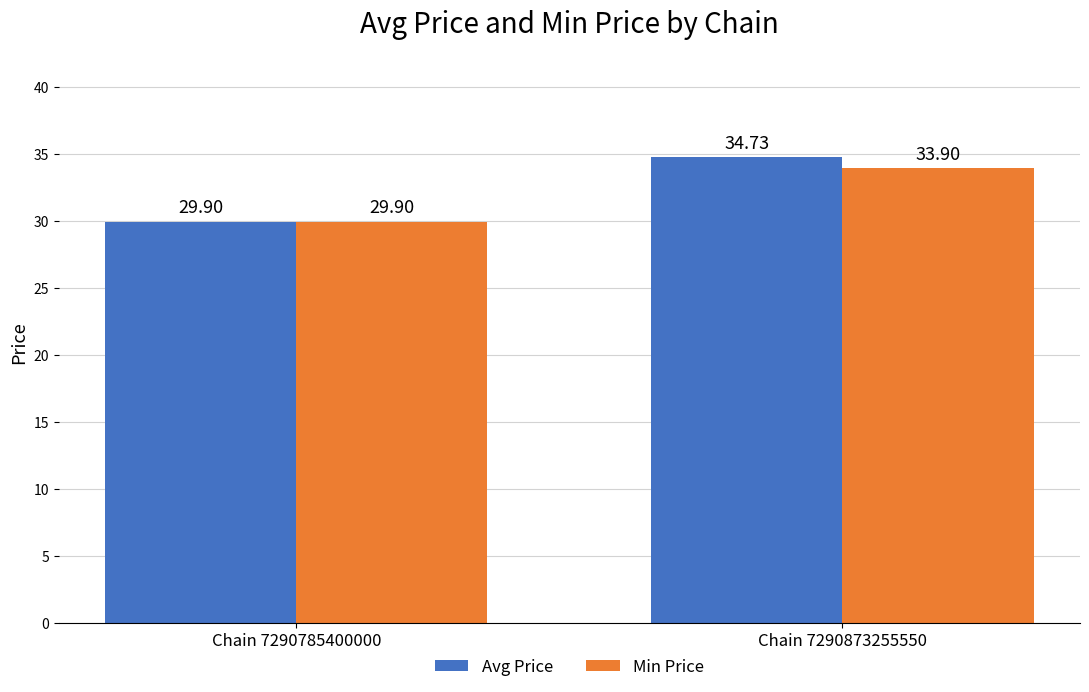

Rank the series by their average value, from lowest to highest.

Min Price, Avg Price